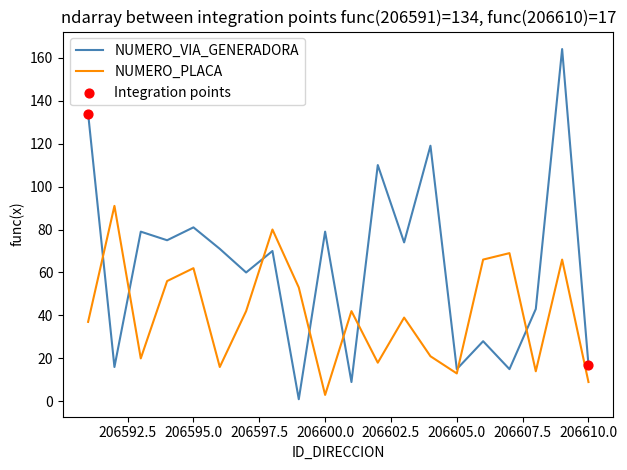

Which series has the largest range (max minus min)?

NUMERO_VIA_GENERADORA